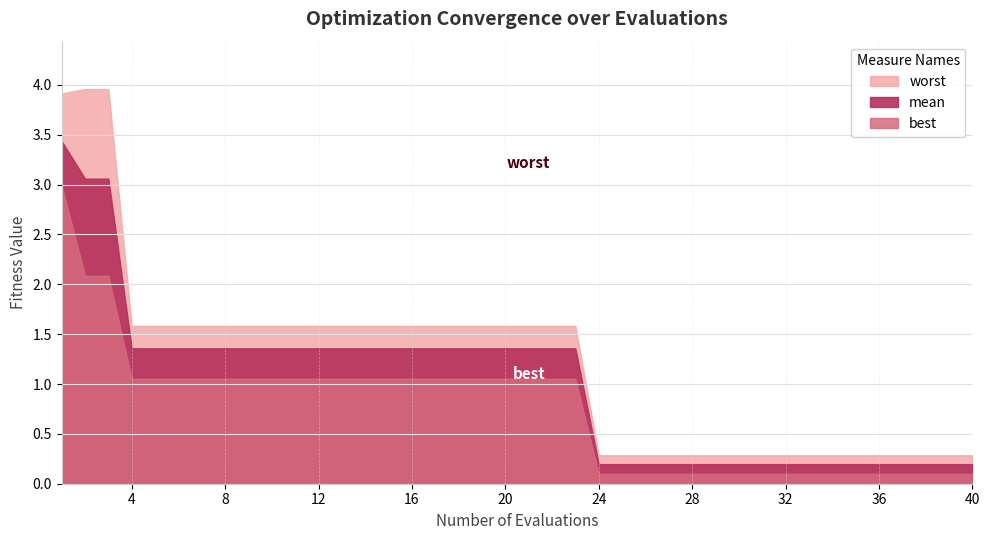

True or false: worst and best cross at least once.

False